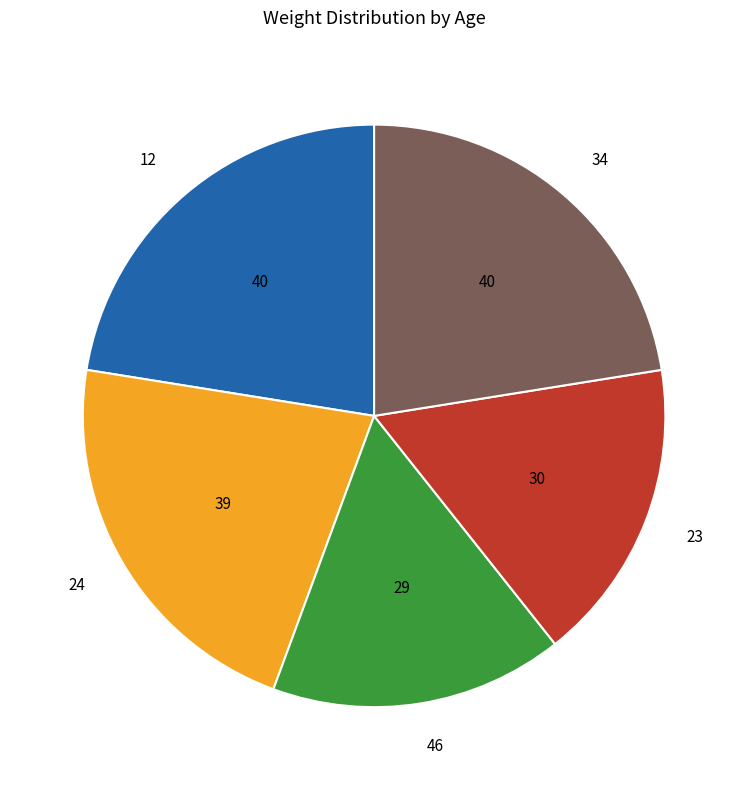

Which category has the smallest portion of the pie?

46